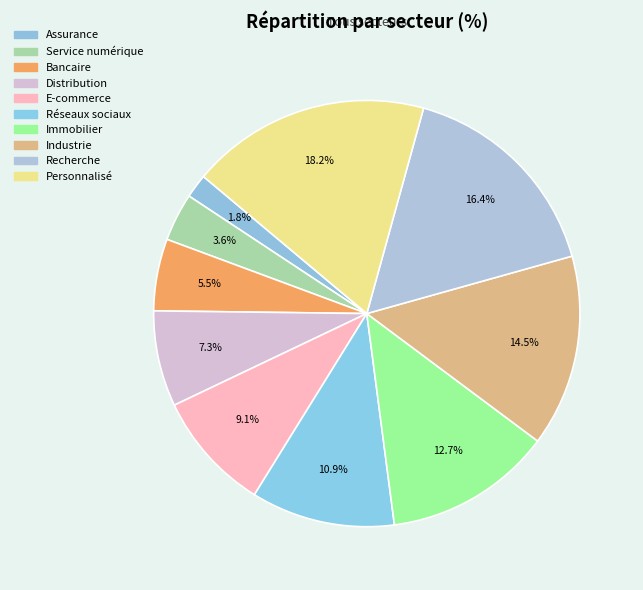

How many segments does this pie chart have?

10